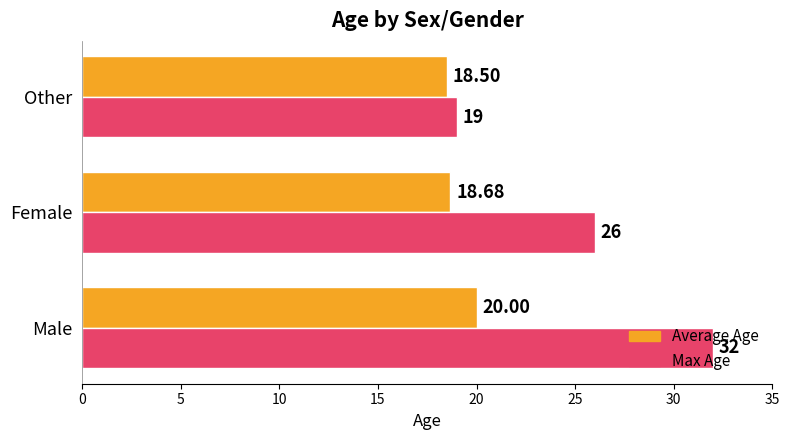

At which label does Max Age reach its peak?

Male